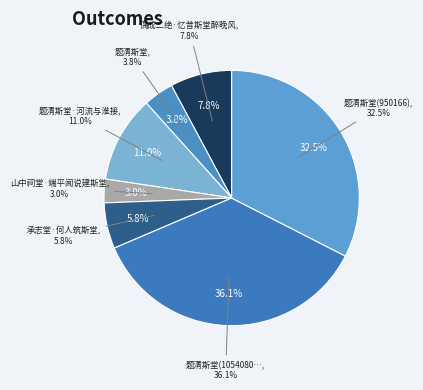

Which has a higher value, 题清斯堂(1054080) or 题清斯堂(950166)?

题清斯堂(1054080)